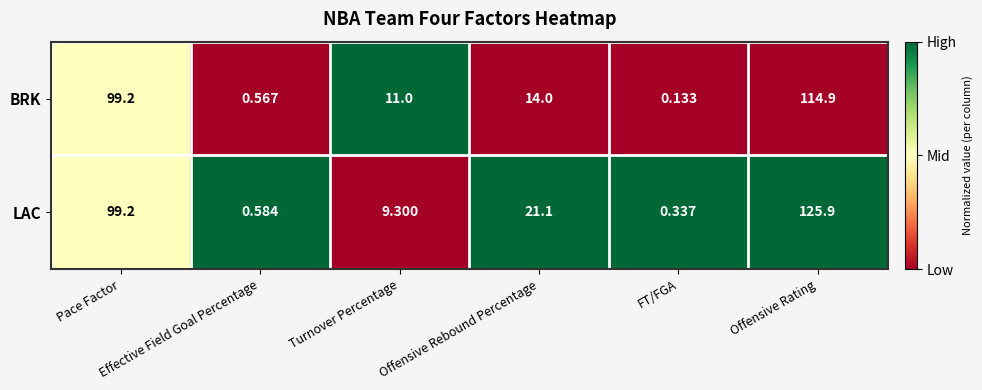

Which series has the largest total across all categories?

LAC